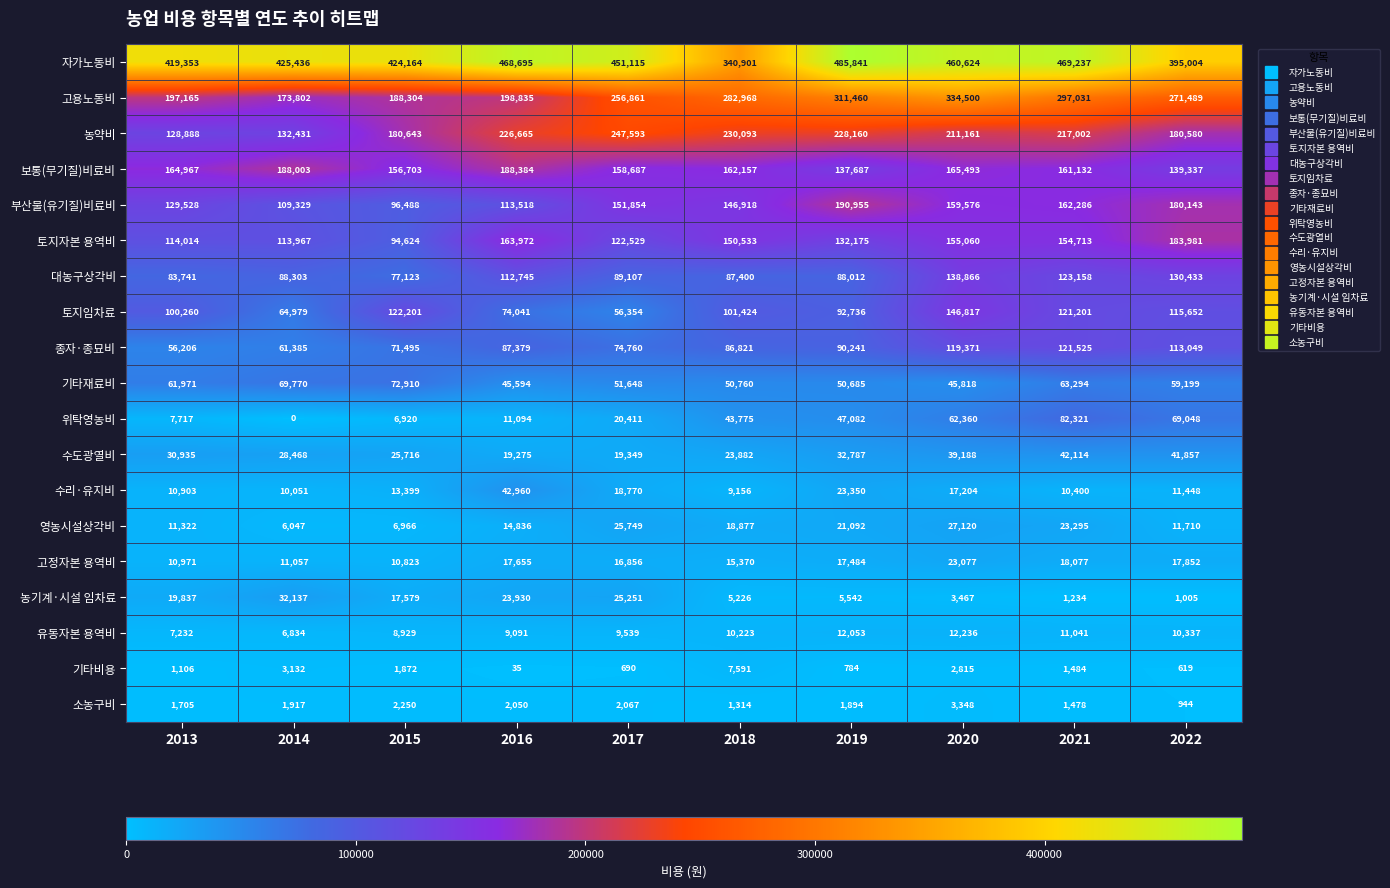

What is the greatest value displayed?

485841